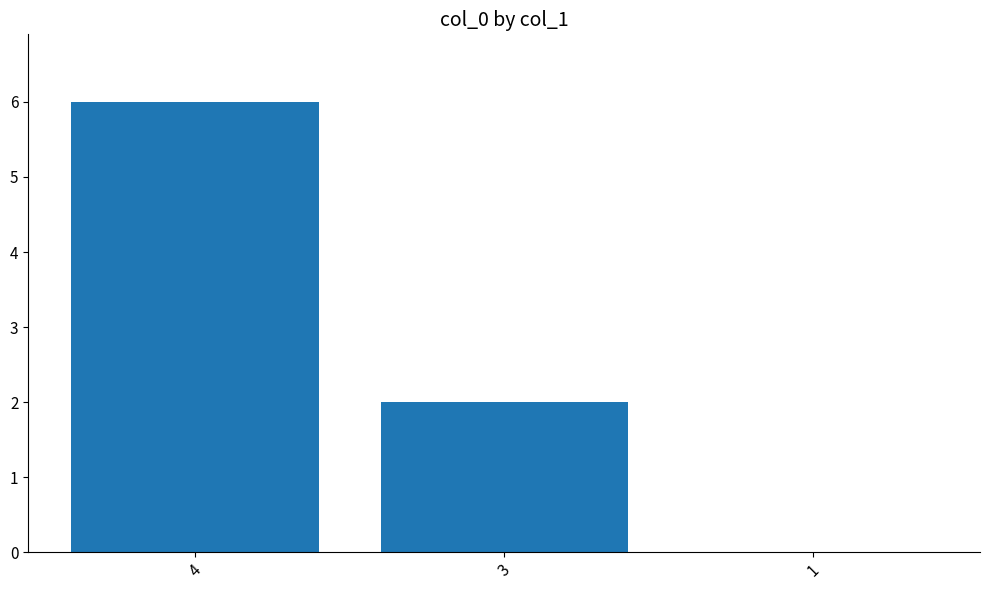

What is the sum of all values?

8